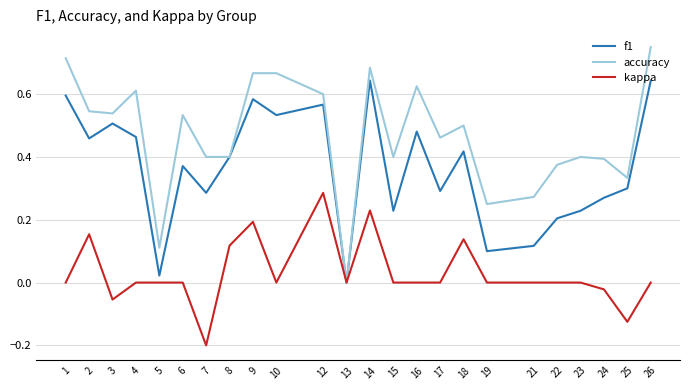

How many series are shown in this chart?

3